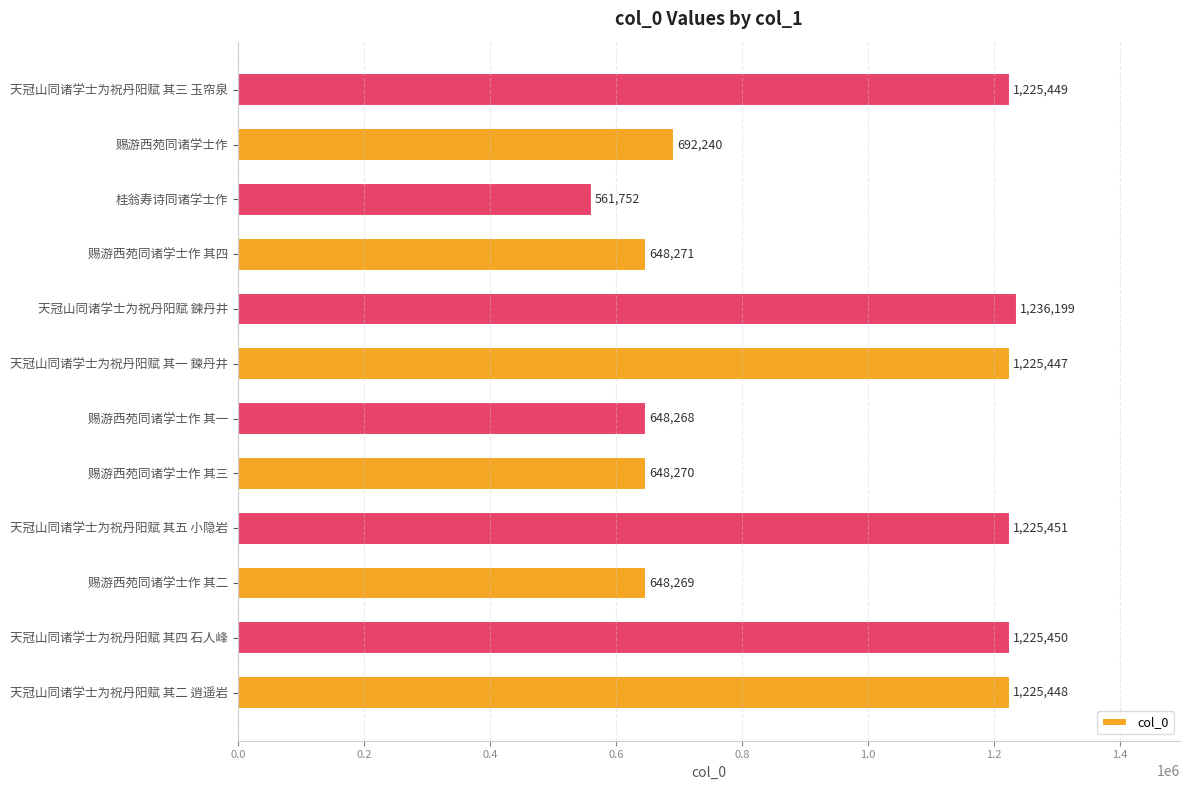

At which category does the chart reach its minimum across all series?

桂翁寿诗同诸学士作